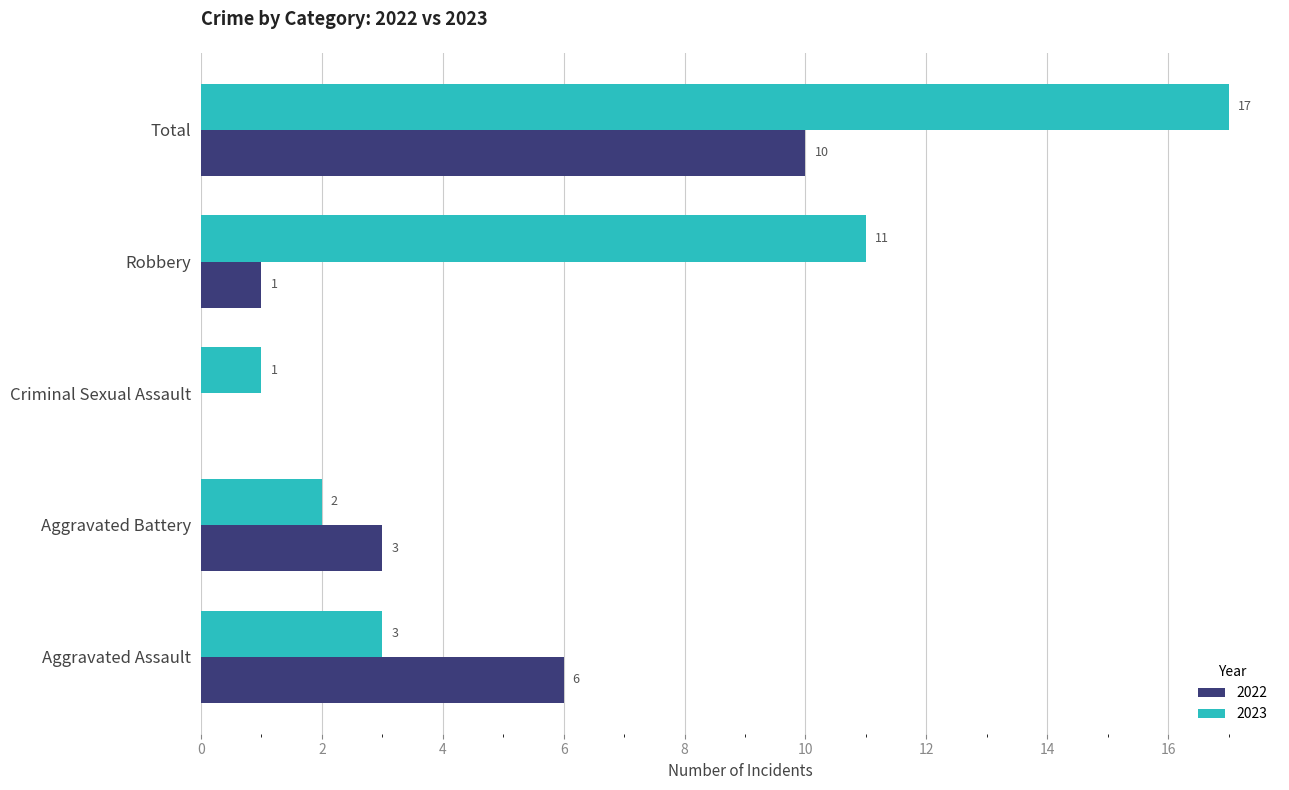

What is the highest value of the 2023 series?

17